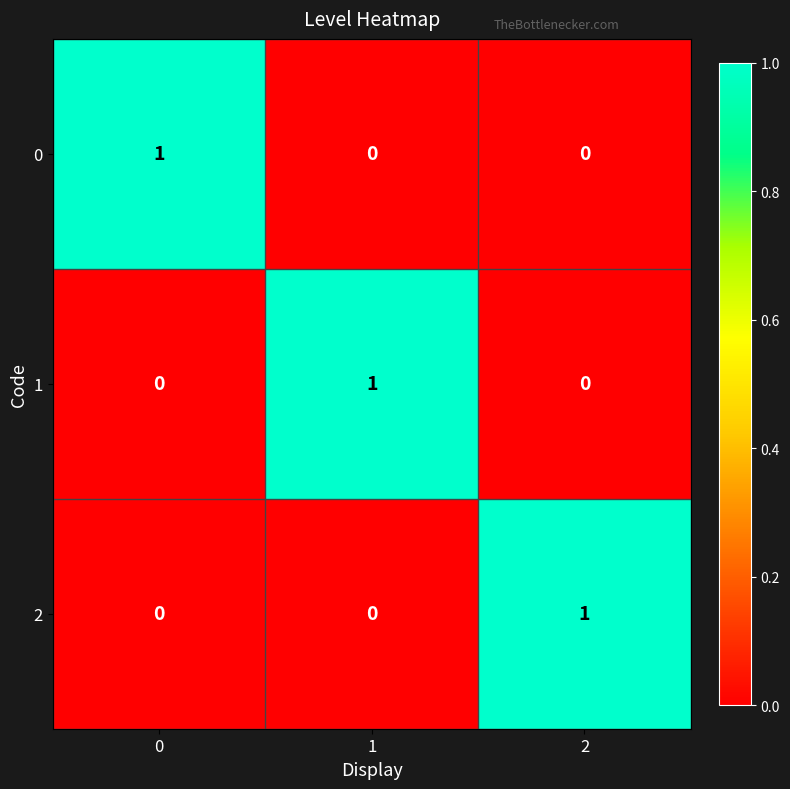

Reading left to right, transcribe all the data shown in this chart.

0: 0=1	1=0	2=0
1: 0=0	1=1	2=0
2: 0=0	1=0	2=1